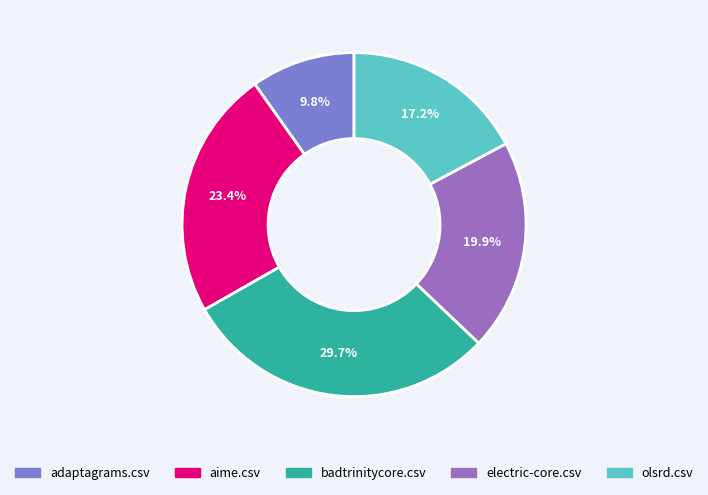

What is the smallest slice in the pie chart?

adaptagrams.csv